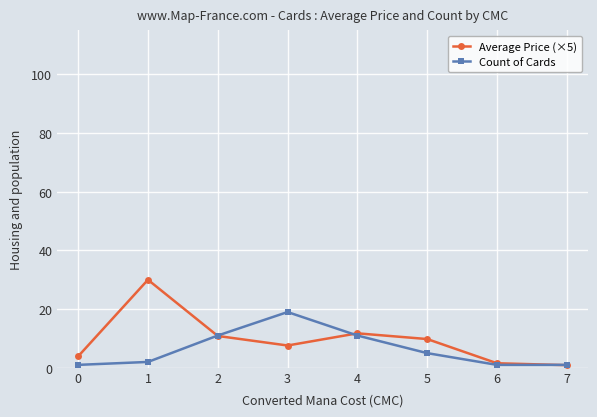

What is the value of the Average Price (×5) point at the 4th from the left?

7.6